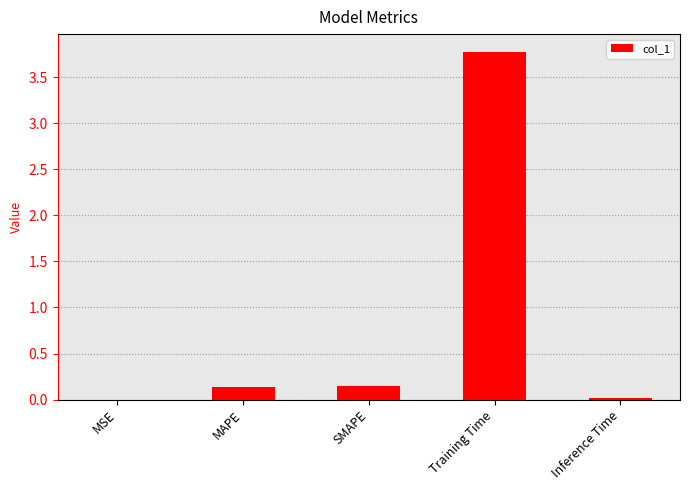

What value does the data have at Training Time?

3.8